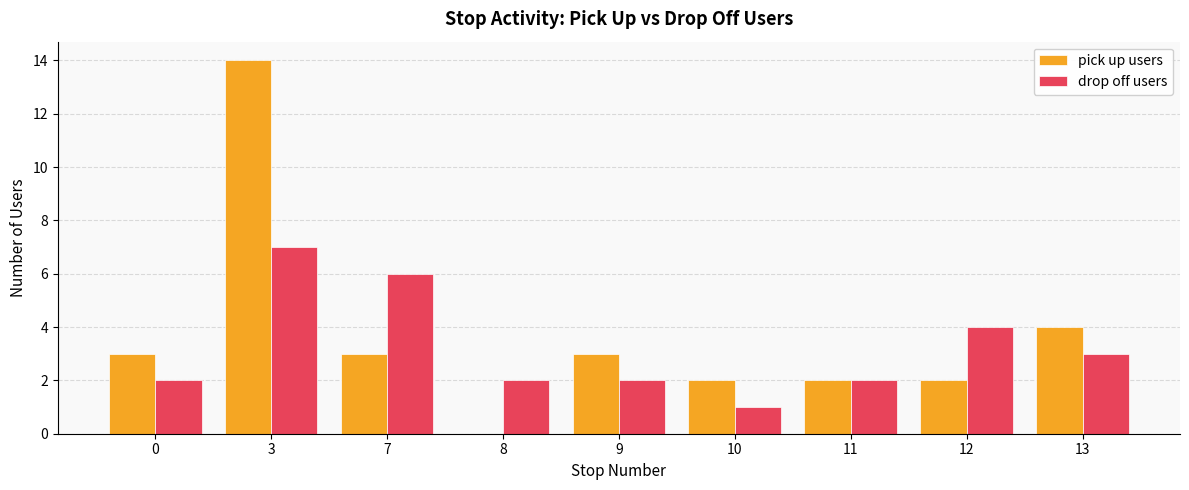

What is the average value of the pick up users series?

4